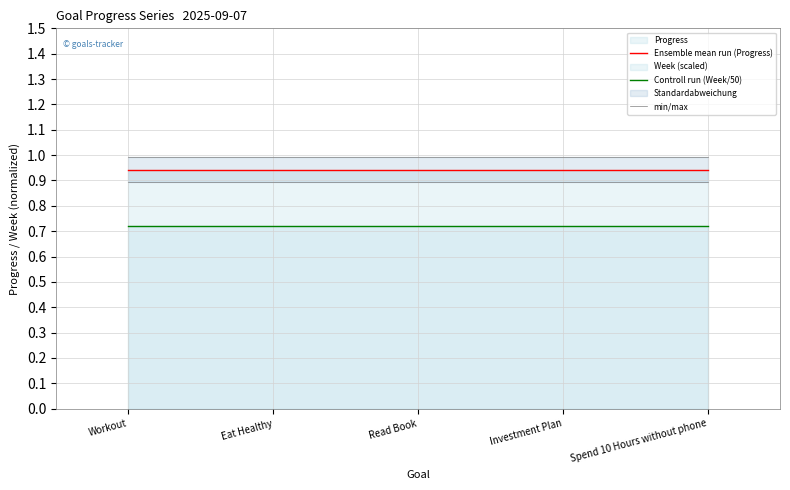

True or false: Controll run (Week/50) and min/max intersect in this chart.

False